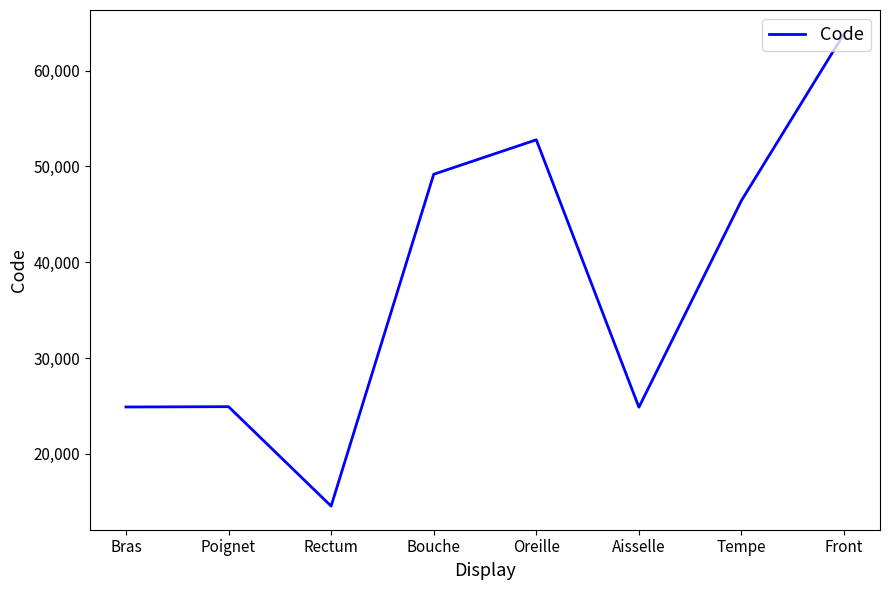

Is it true that the value at Bras is 24890?

True